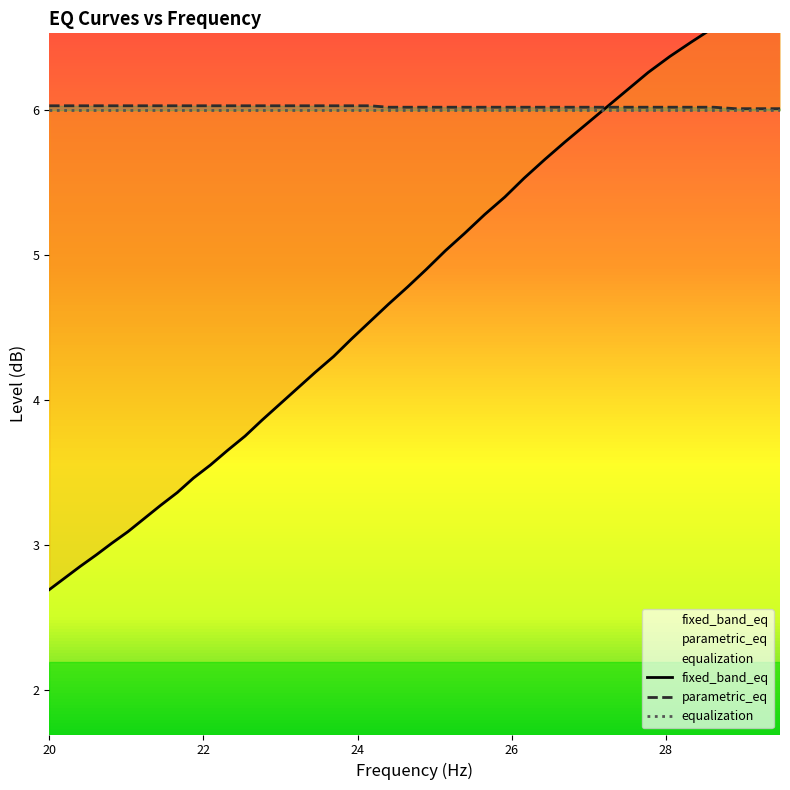

At how many categories does at least one series exceed 5?

40